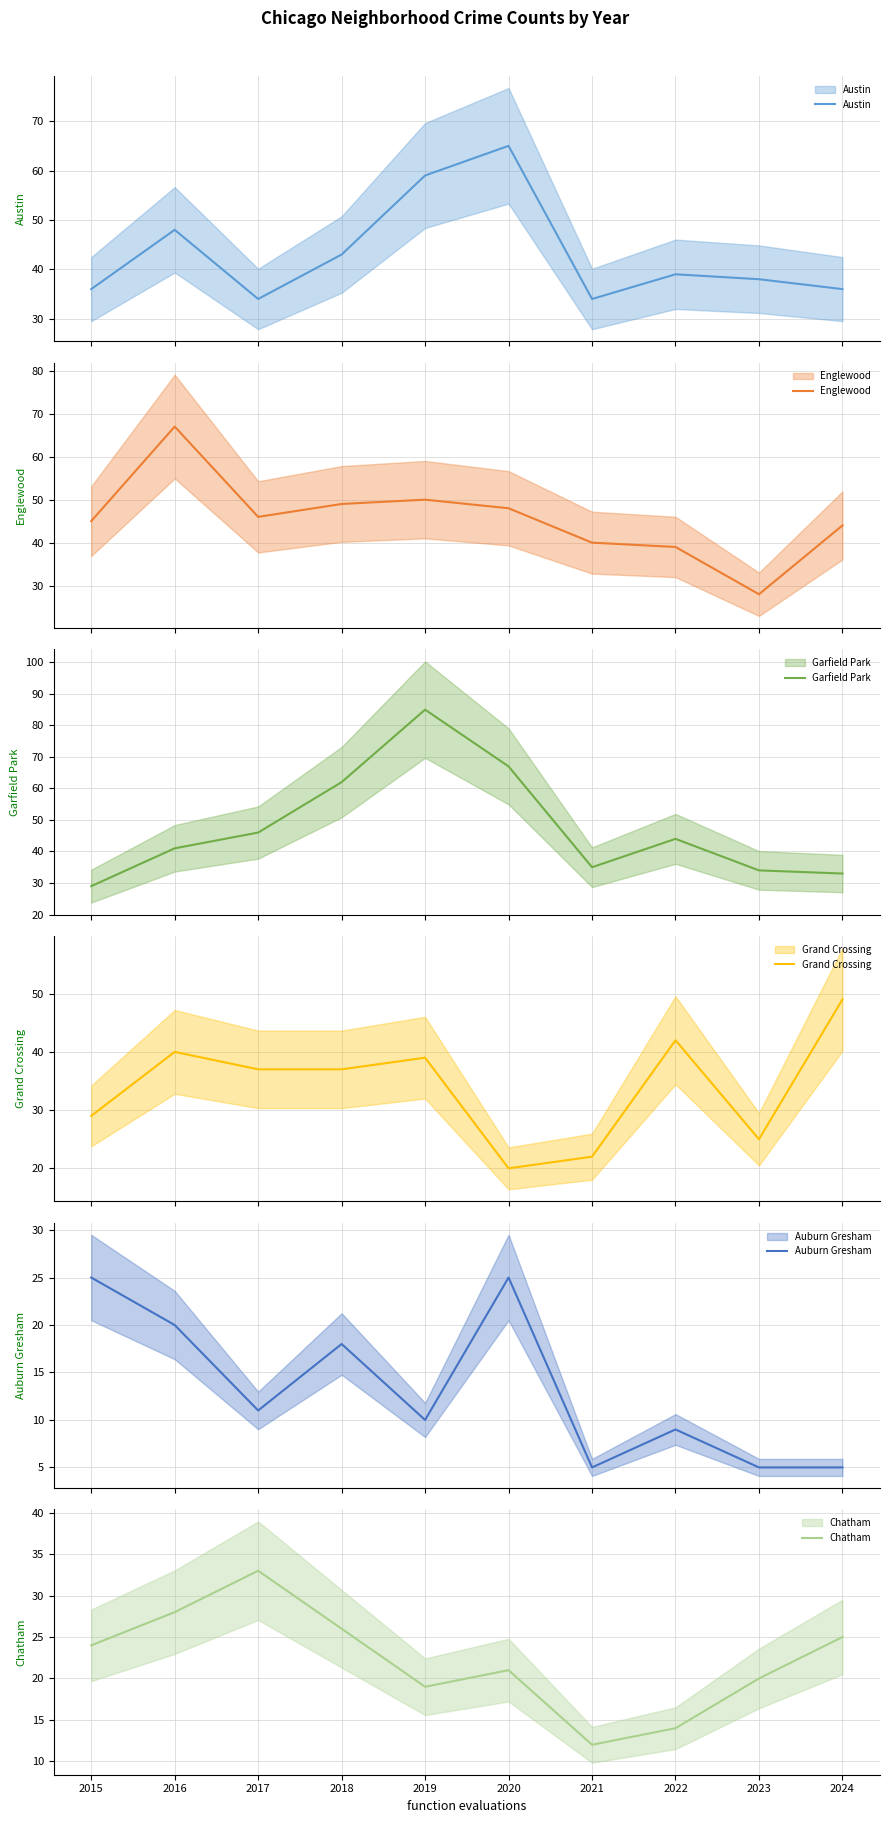

True or false: Grand Crossing and Chatham intersect in this chart.

True